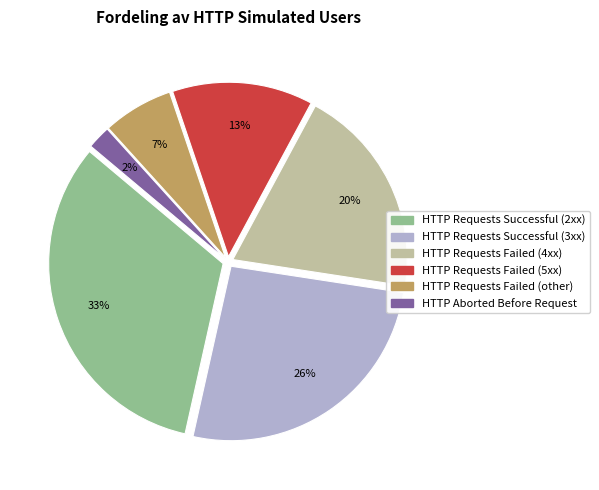

To the nearest percent, what percentage of the pie is HTTP Requests Failed (other)?

7%